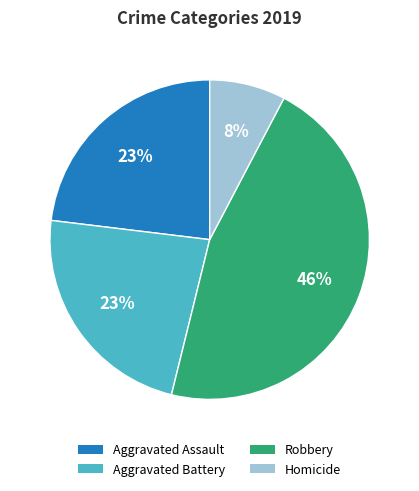

What percentage is the Robbery slice, to the nearest percent?

46%